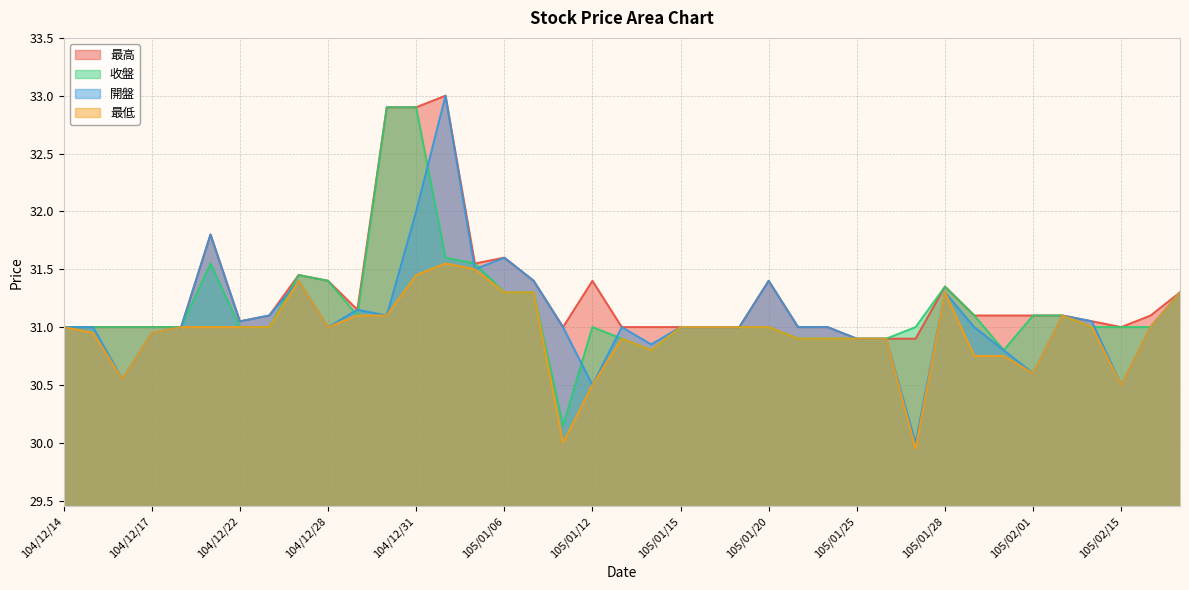

Which series has the largest range (max minus min)?

開盤